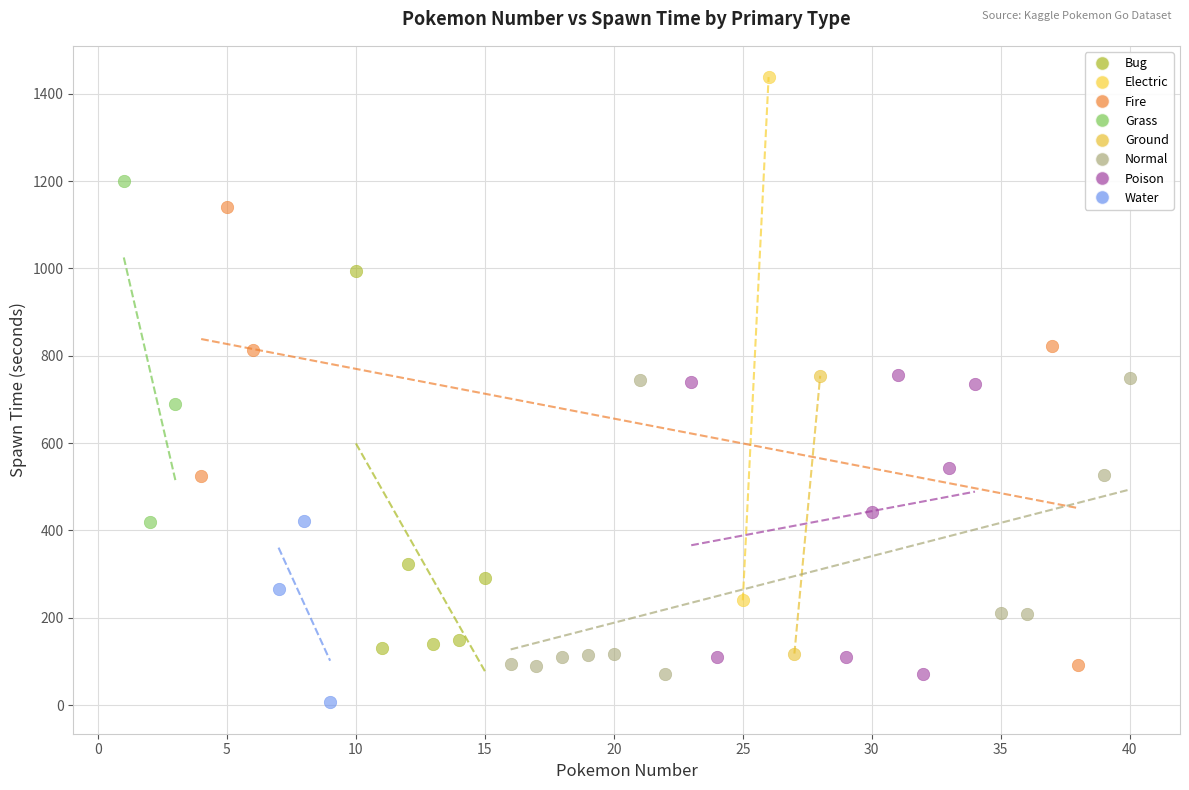

What are all the series names shown in the legend?

Bug, Electric, Fire, Grass, Ground, Normal, Poison, Water